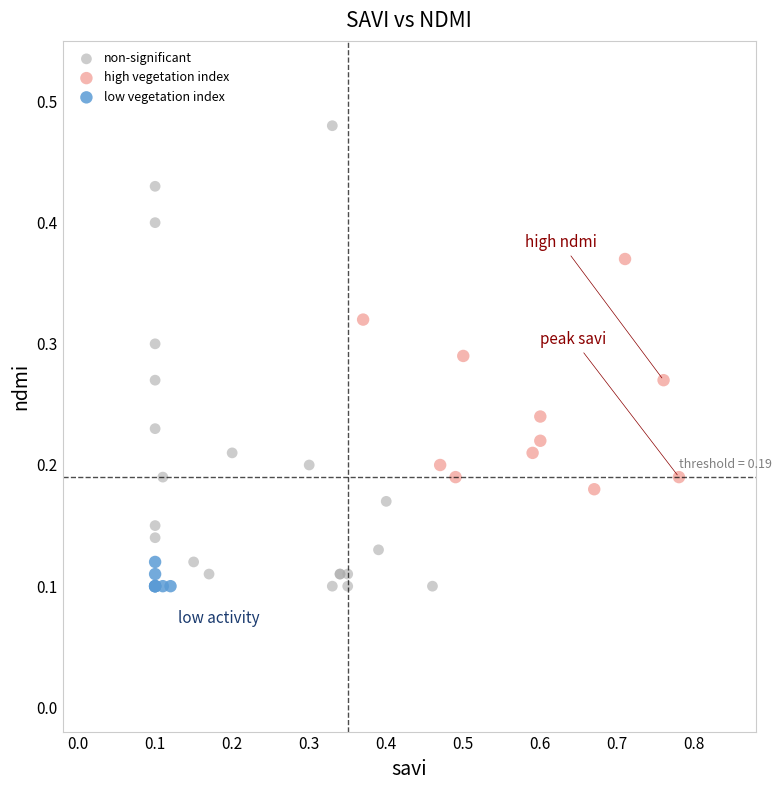

Which series reaches the maximum Y coordinate?

non-significant